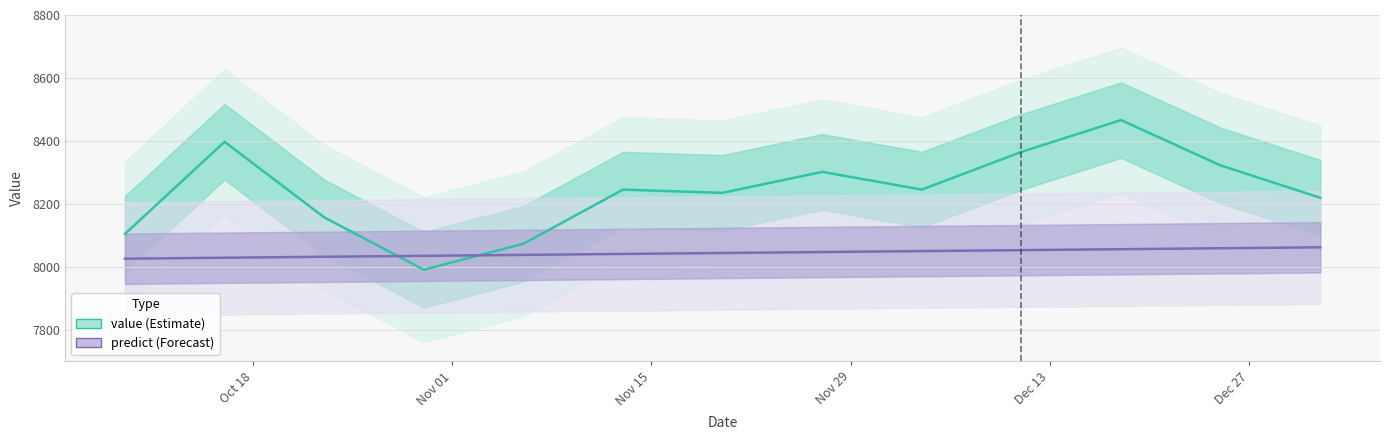

What is the difference between the maximum and minimum values in the predict series?

36.1